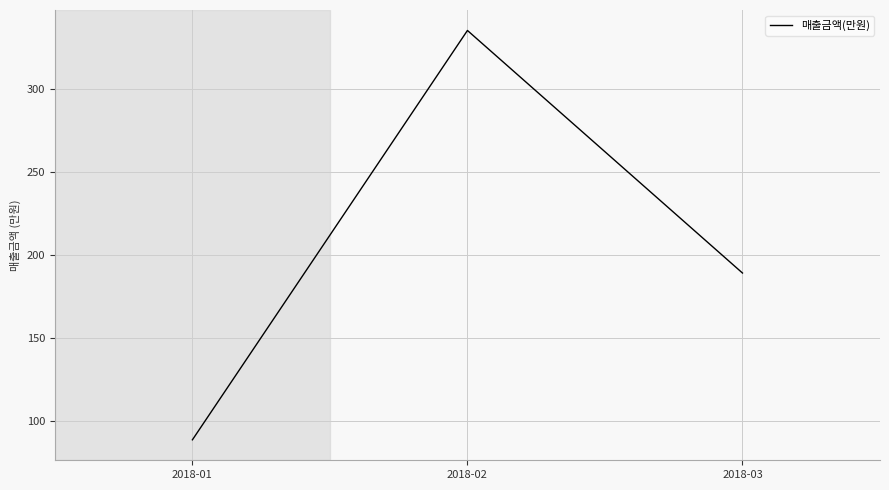

What is the change in value from 2018-01 to 2018-03?

+100.5